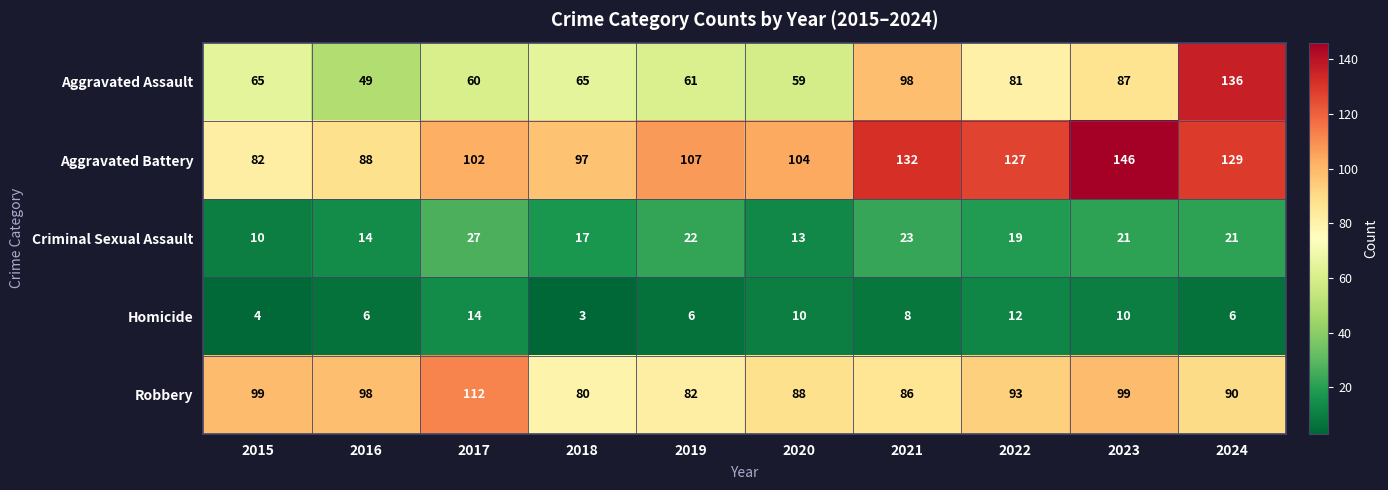

The value of Criminal Sexual Assault at 2017 is 27. True or false?

True